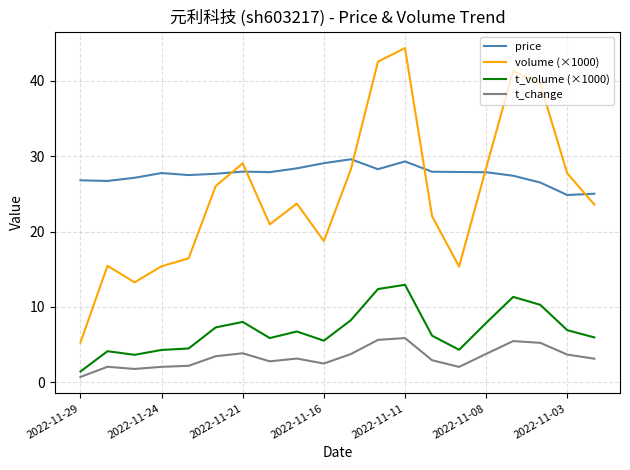

True or false: t_change and volume (×1000) cross at least once.

False